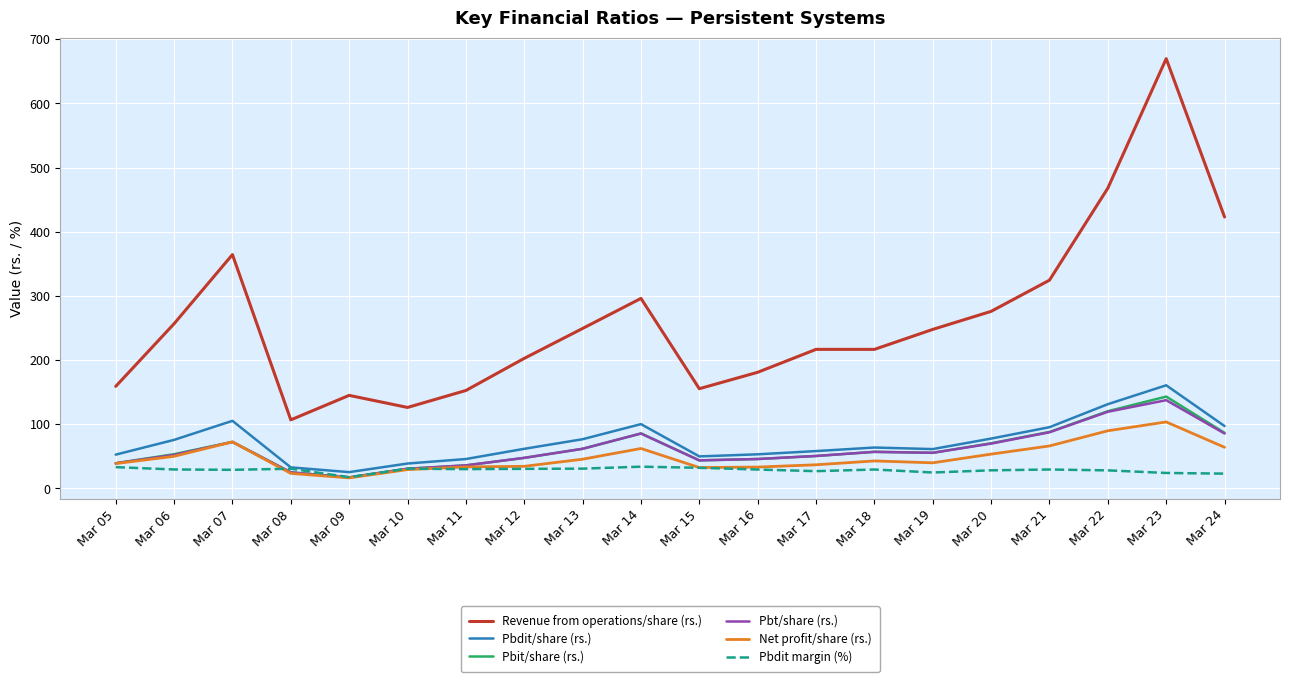

What is the sum of all Pbit/share (rs.) values?

1228.2